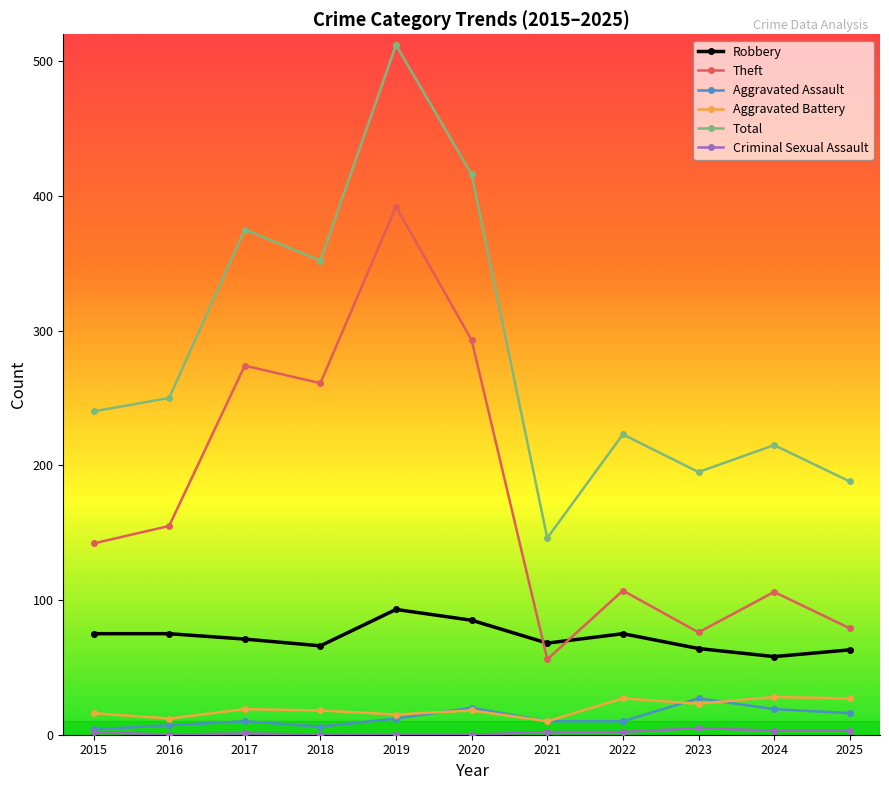

The value of Aggravated Battery at 2015 is 16. True or false?

True